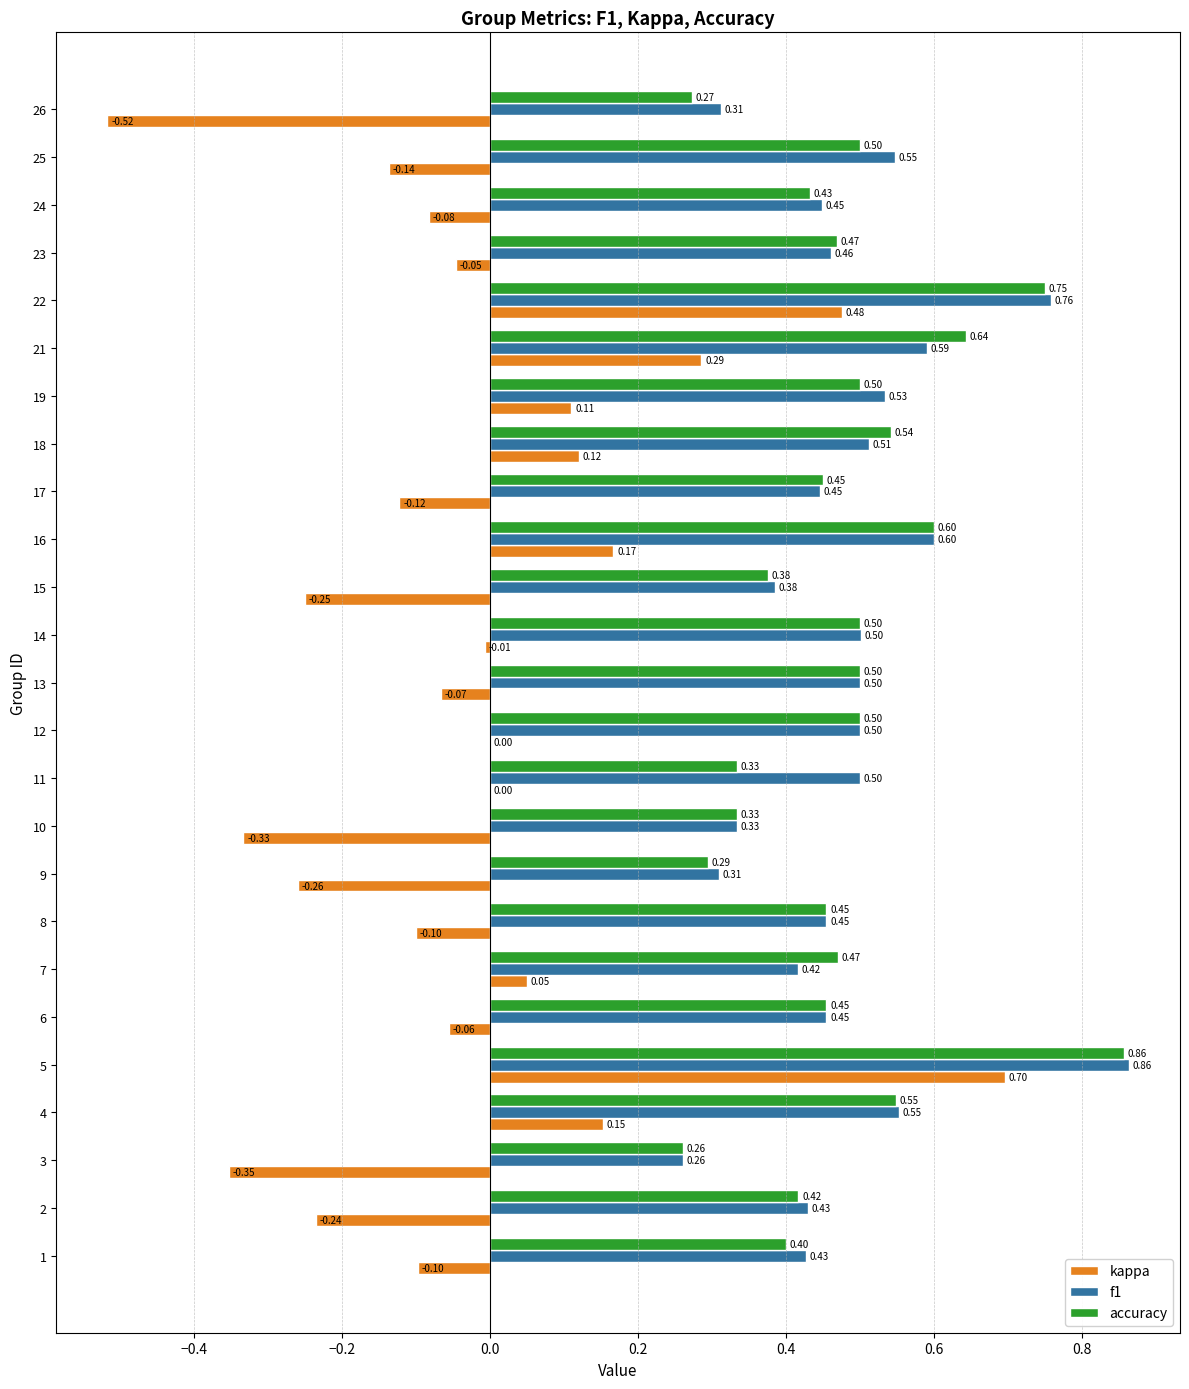

At which category does the chart reach its peak across all series?

5